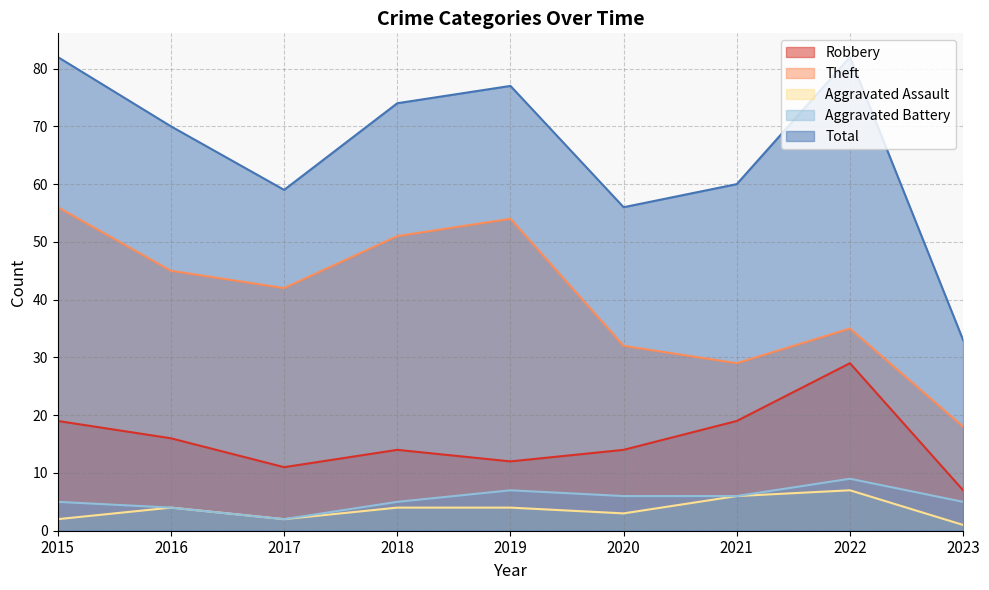

How many Aggravated Battery values are between 5 and 6?

5